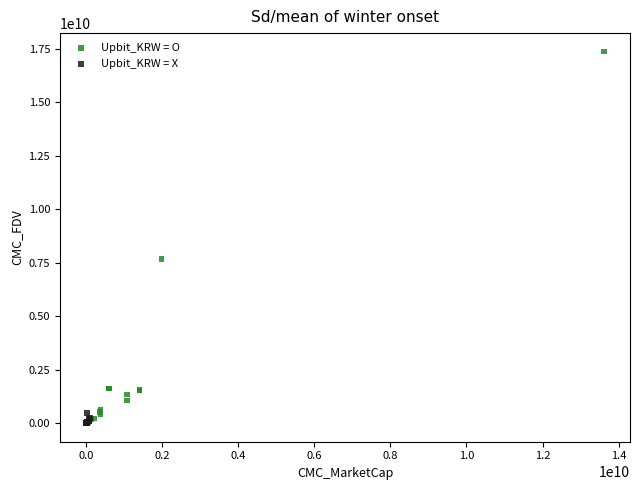

Which series has the widest spread of Y values?

Upbit_KRW = O